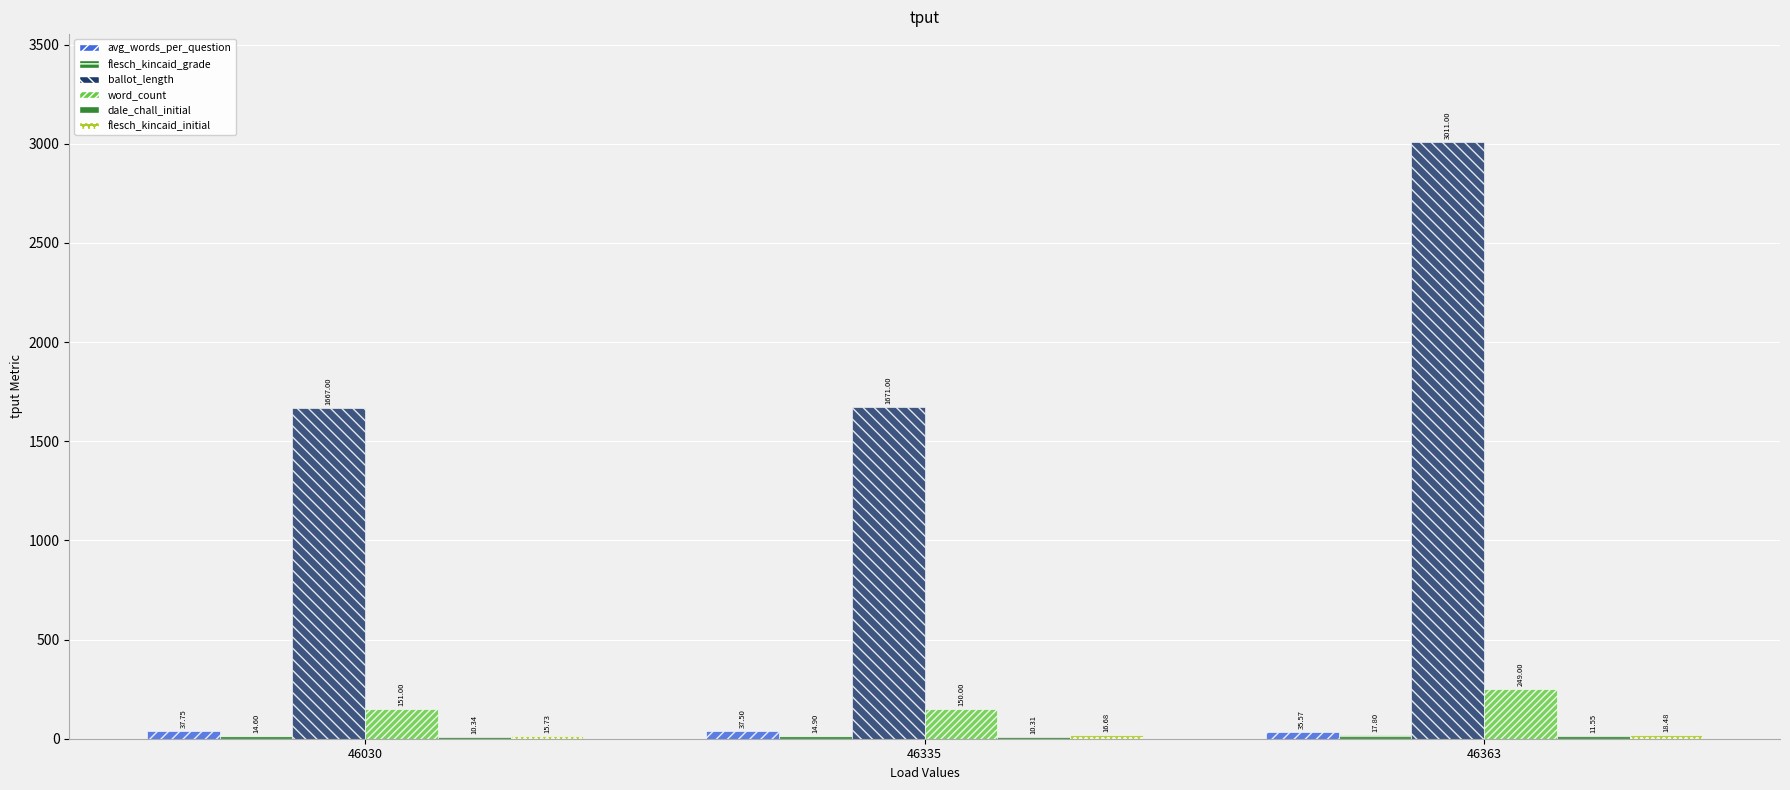

Reading left to right, what are all the values shown in this chart?

avg_words_per_question: 37.8	37.5	35.6
flesch_kincaid_grade: 14.6	14.9	17.8
ballot_length: 1667.0	1671.0	3011.0
word_count: 151.0	150.0	249.0
dale_chall_initial: 10.3	10.3	11.5
flesch_kincaid_initial: 15.7	16.7	18.5